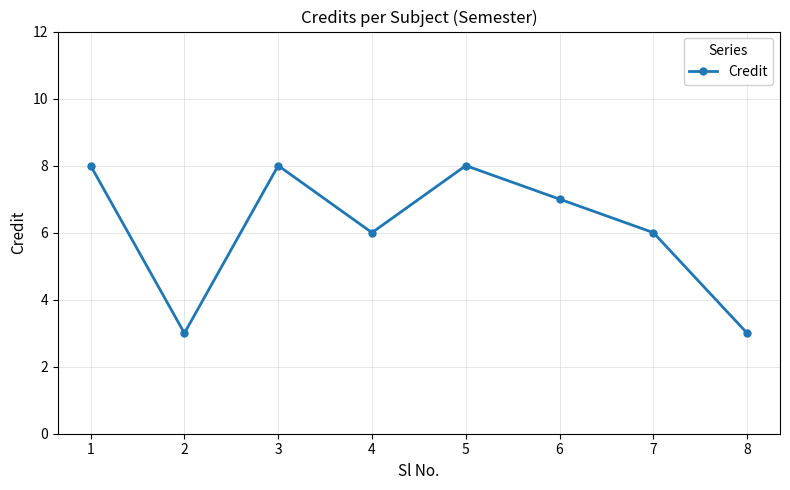

What is the sum of all values?

49